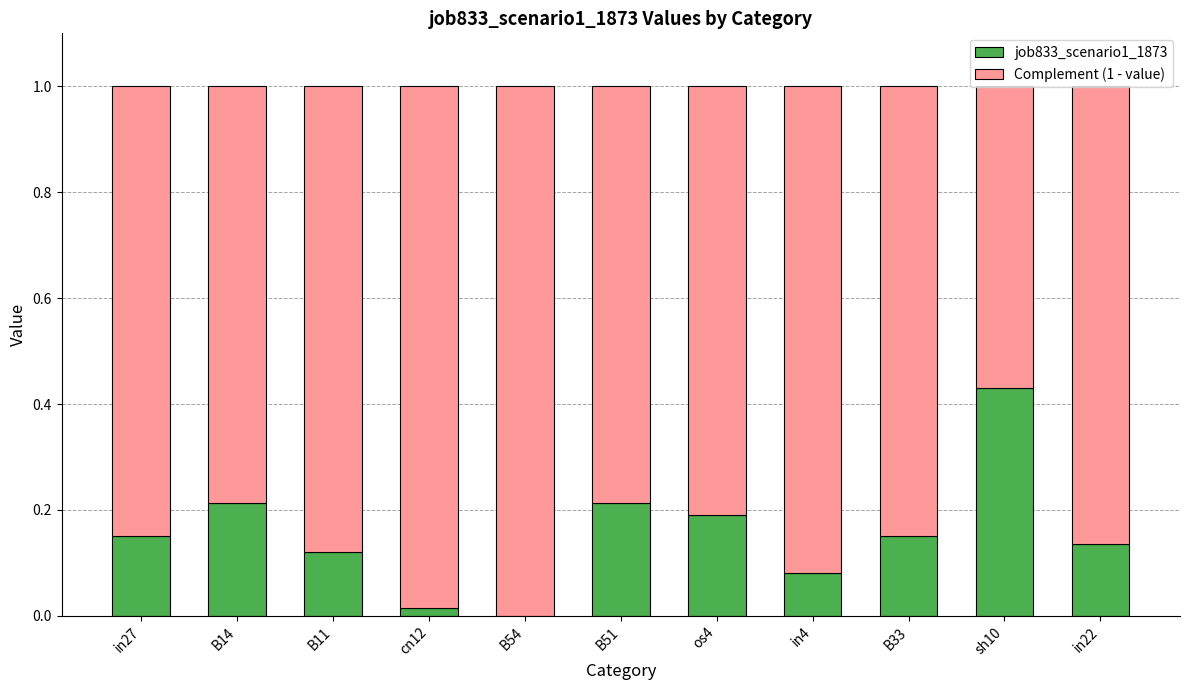

Are the bars grouped side by side (vs. stacked)?

No